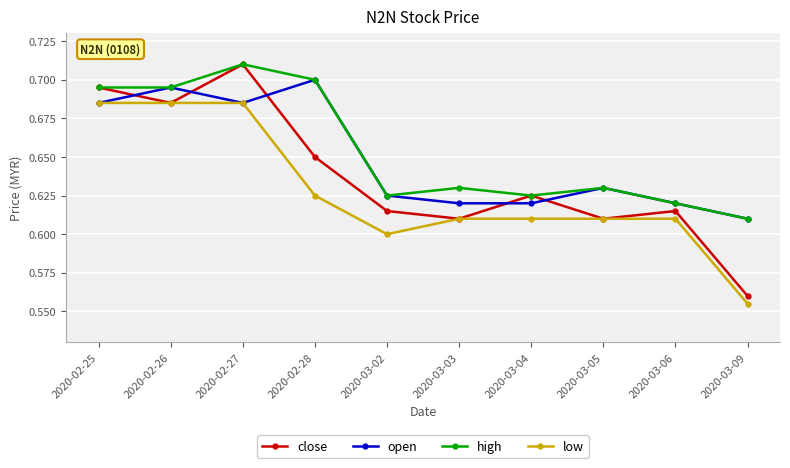

What position from the left is 2020-02-26?

2